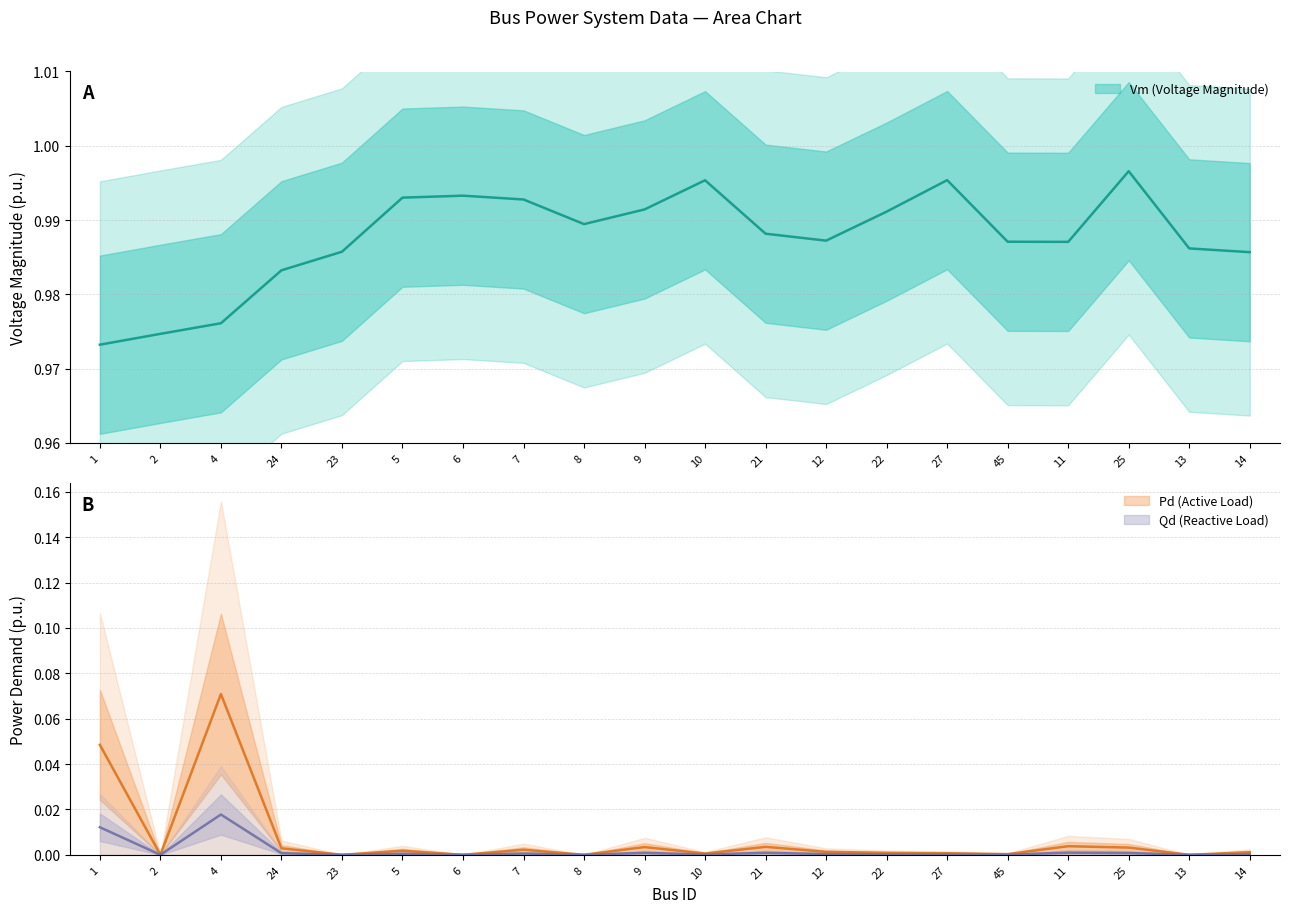

How many data points in Qd are above 0?

15